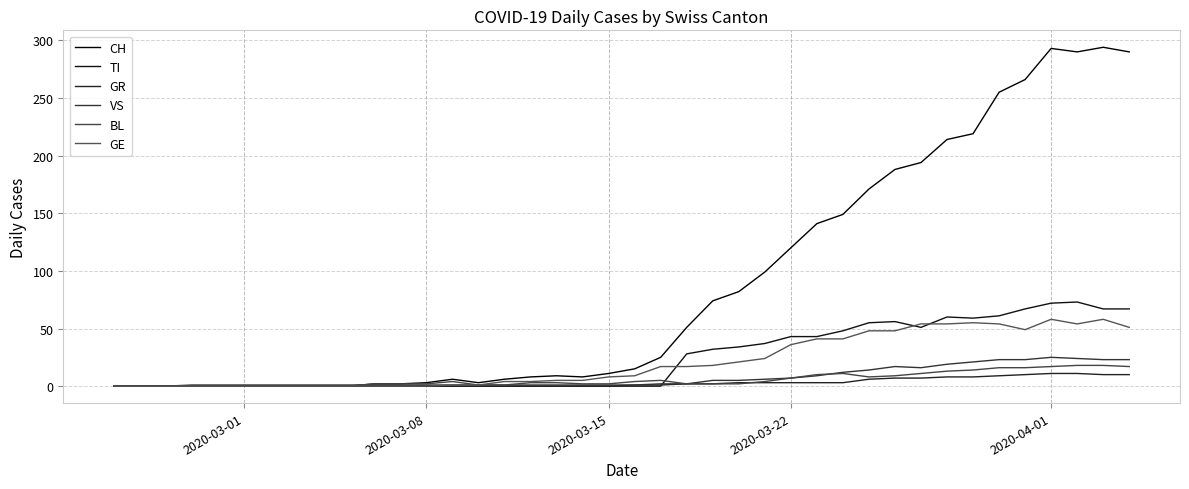

Does the chart display data point markers on the line(s)?

No